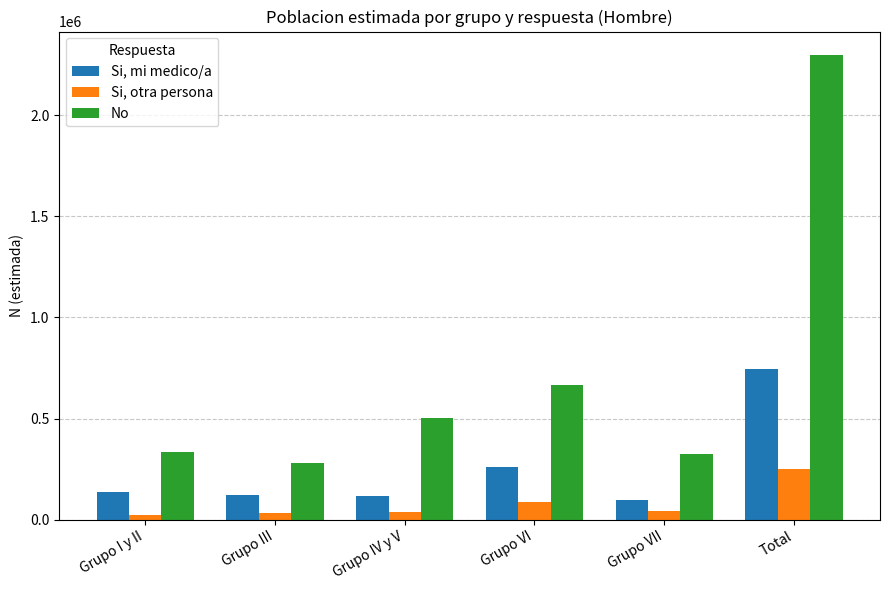

The Si, mi medico/a series shows 198901 at Grupo III. True or false?

False